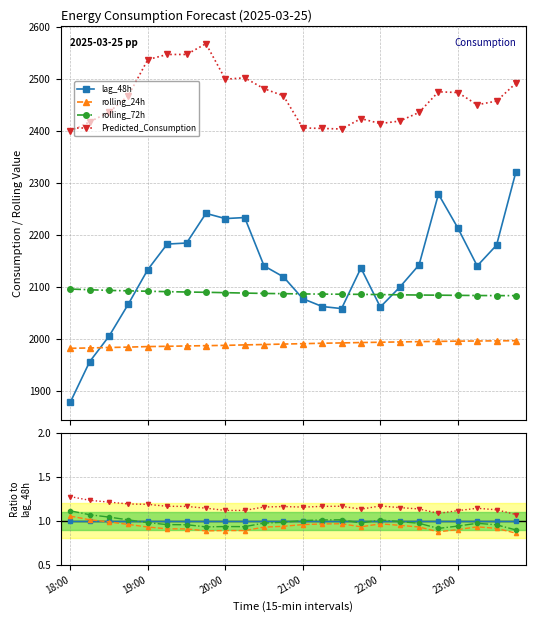

True or false: rolling_24h and rolling_72h cross at least once.

False